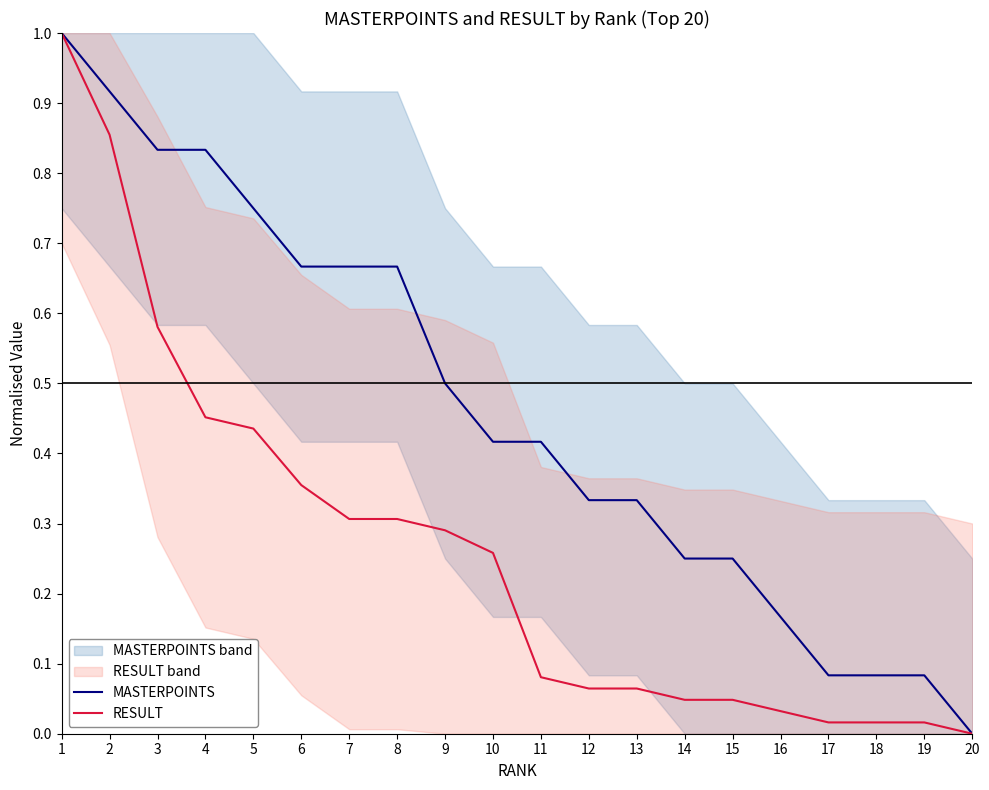

Which series has the largest total across all categories?

MASTERPOINTS